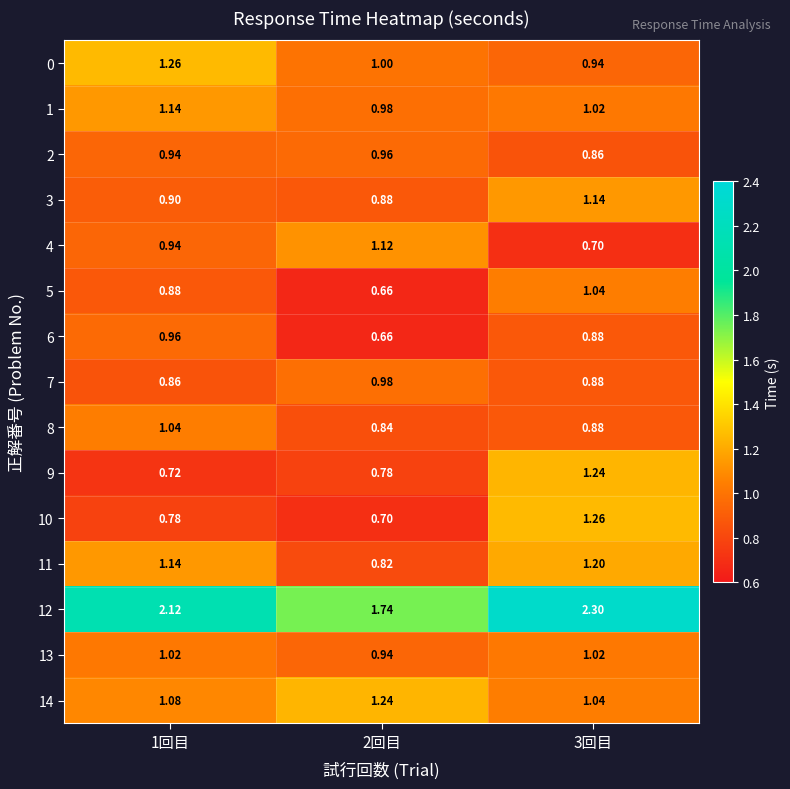

Is the value of 3 at 1回目 greater than the value of 11 at 2回目?

Yes